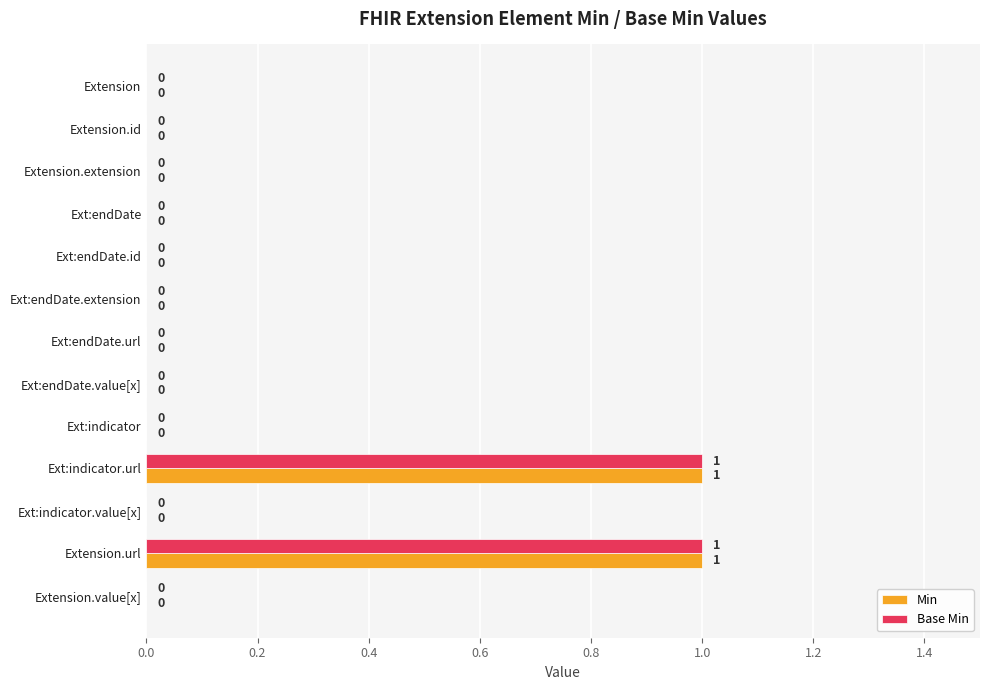

Is the value of Base Min at Extension.value[x] greater than the value of Min at Ext:indicator.url?

No